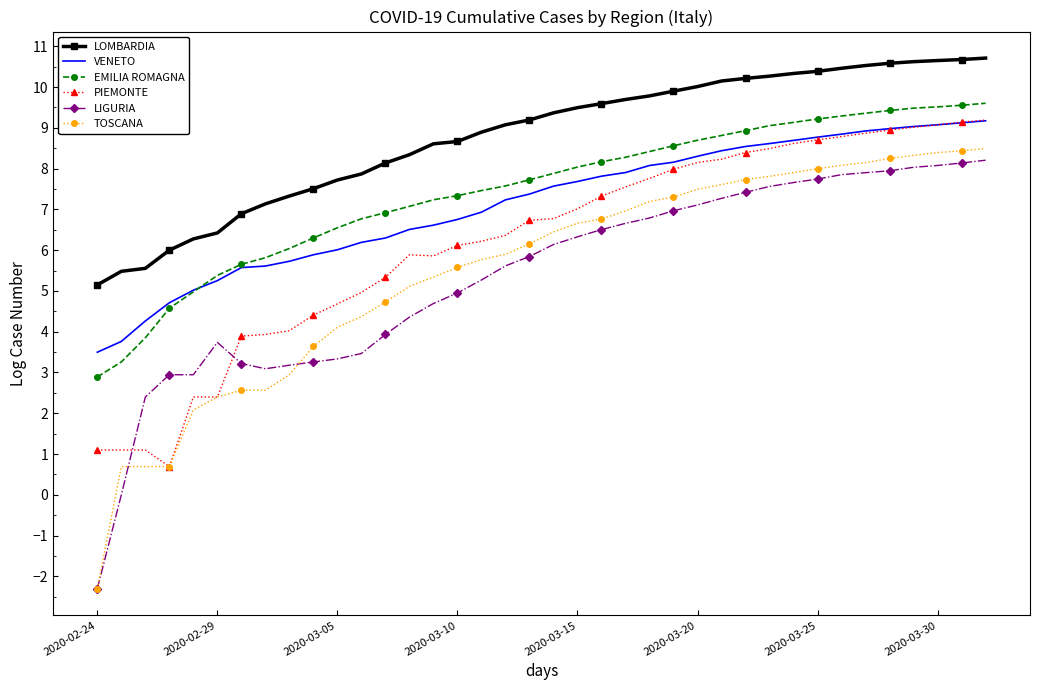

Which series has the largest total across all categories?

LOMBARDIA